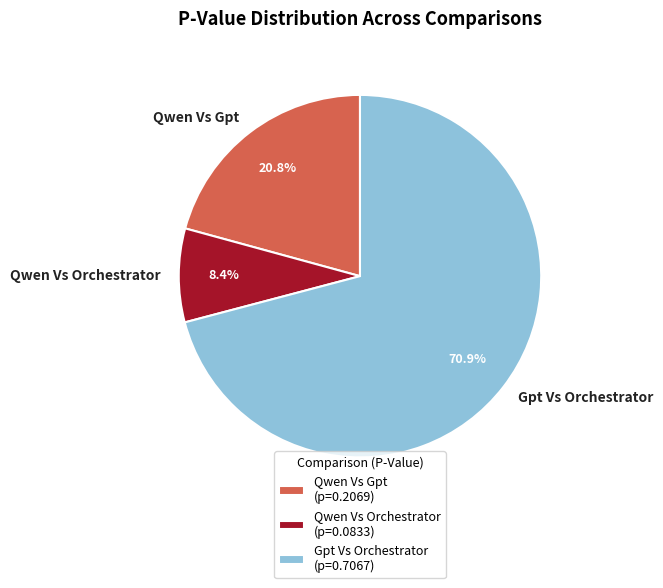

Is it true that Qwen Vs Gpt is 21% of the pie?

True